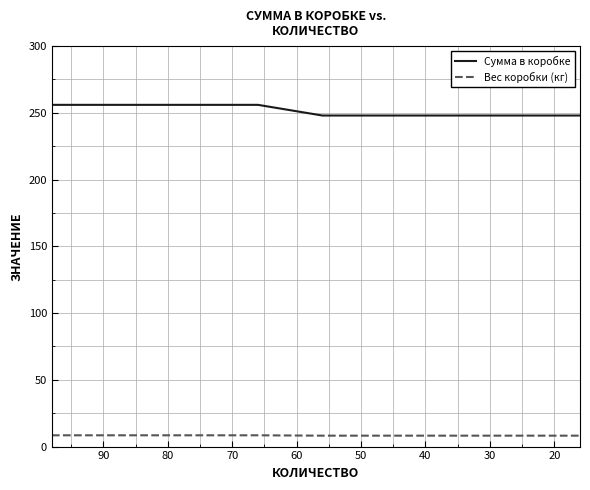

True or false: Вес коробки (кг) and Сумма в коробке cross at least once.

False